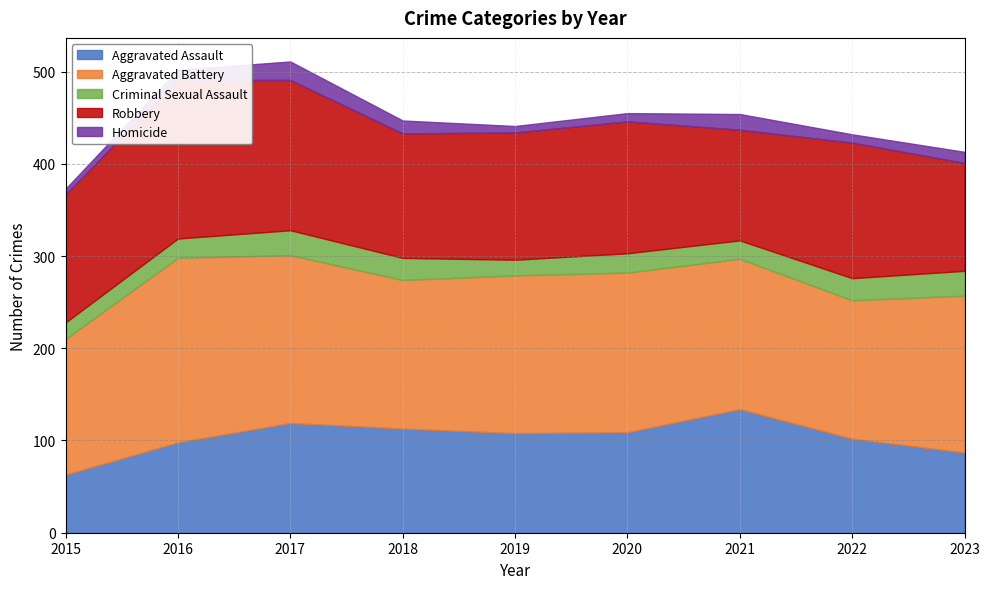

The Aggravated Battery series shows 170 at 2023. True or false?

True